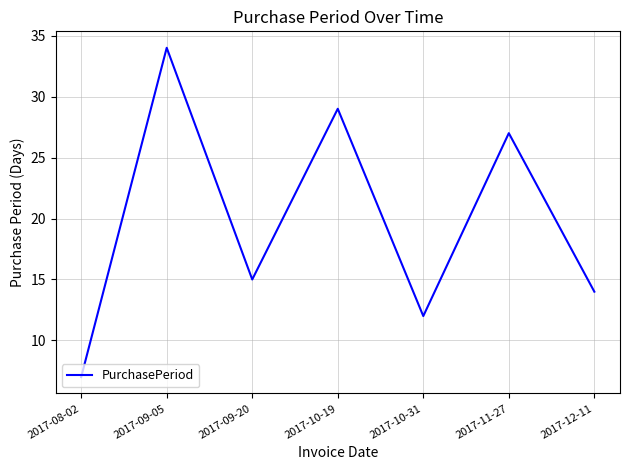

What is the change in value from 2017-08-02 to 2017-09-20?

+8